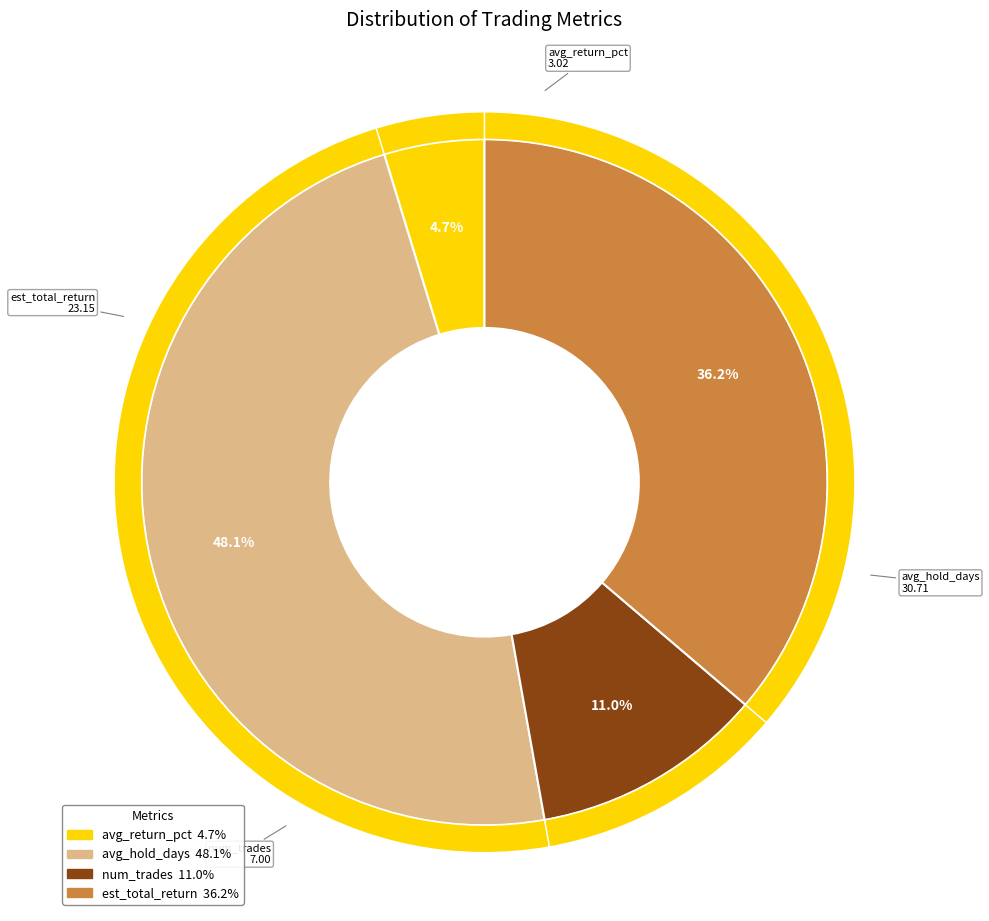

What is the change in value from avg_return_pct to est_total_return?

+20.1